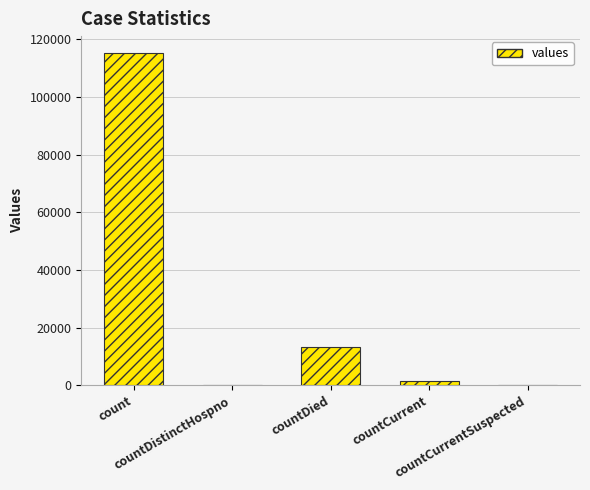

Reading left to right, list all the values displayed in this chart.

count=115379	countDistinctHospno=0	countDied=13343	countCurrent=1383	countCurrentSuspected=0